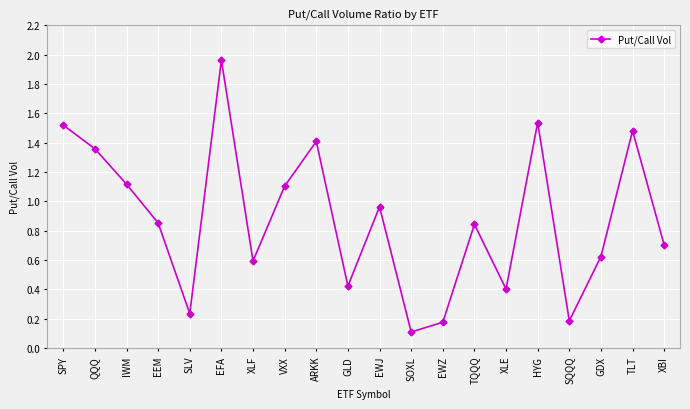

Is it true that the value at QQQ is 1.4?

True